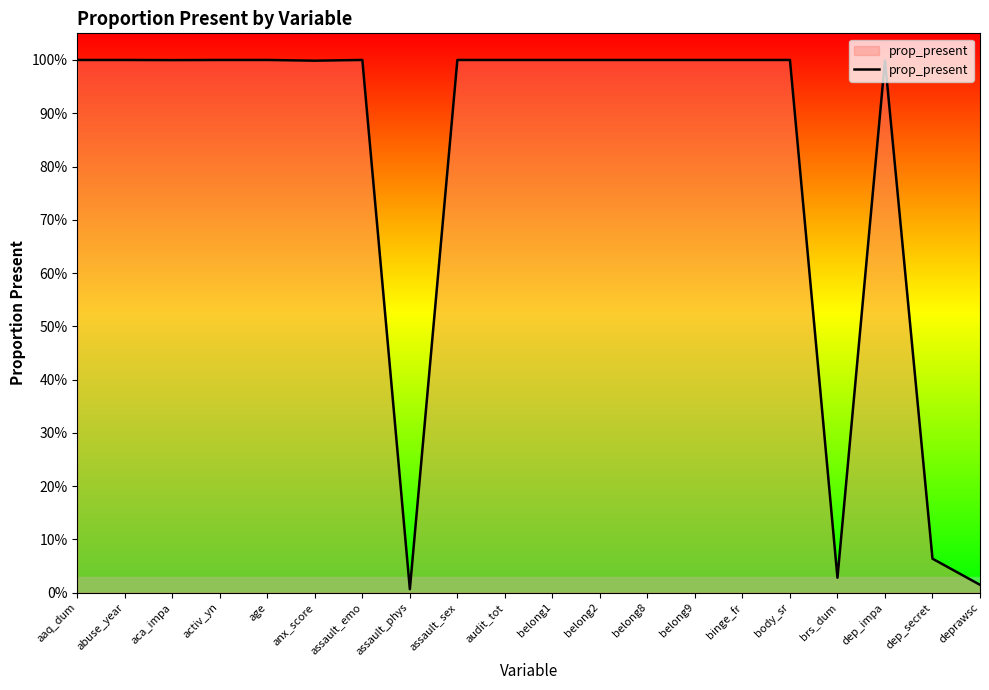

Where is the first local minimum?

aca_impa